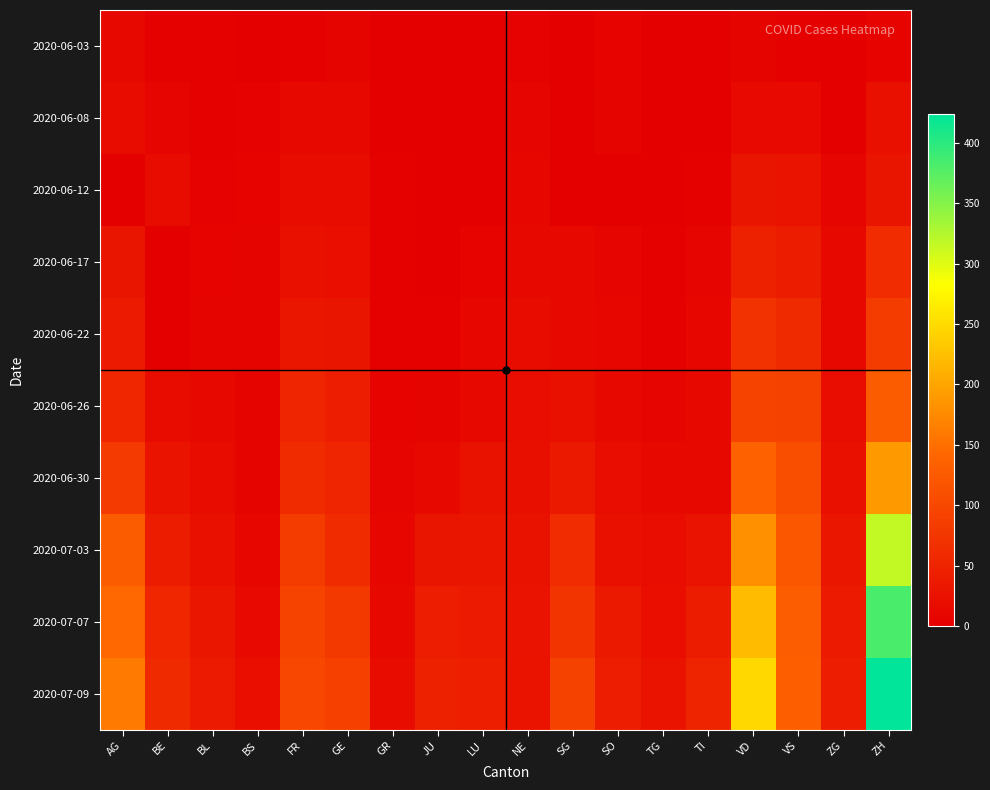

What is the difference between the highest and lowest values at VS?

130